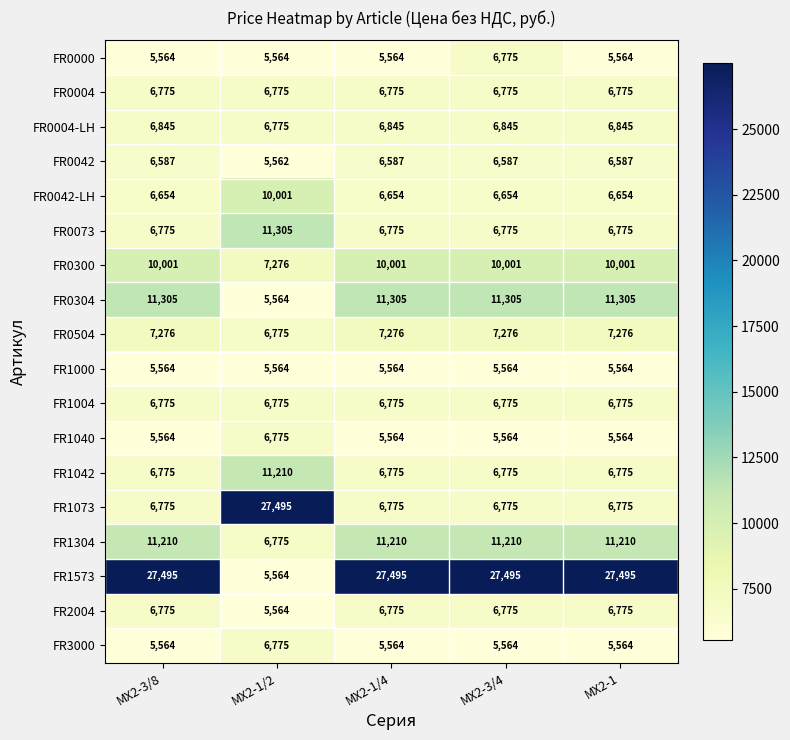

True or false: FR1000 has a value of 7269 at MX2-1/4.

False